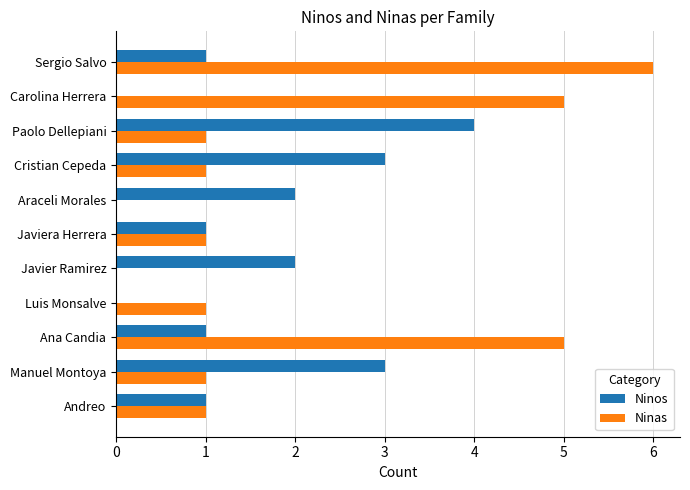

Read the Ninos value at Manuel Montoya.

3